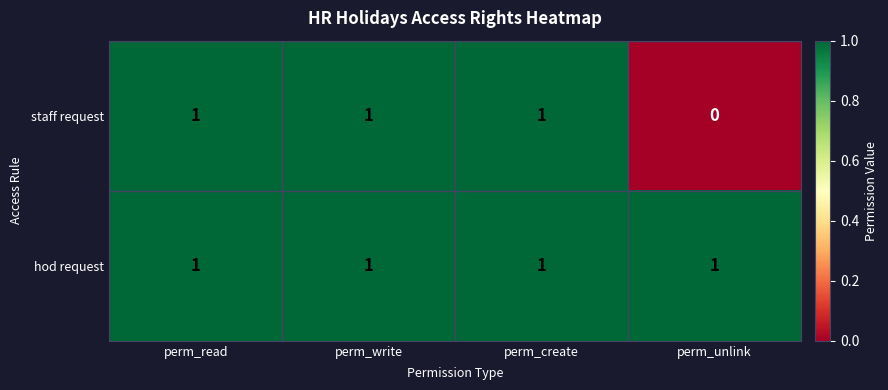

What is the sum of all staff request values?

3